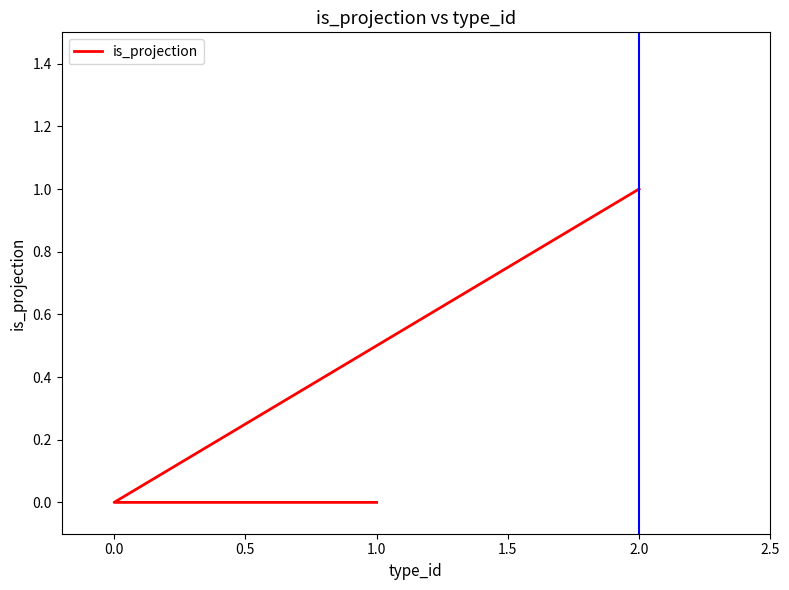

The value at 1.0 is 0. True or false?

False